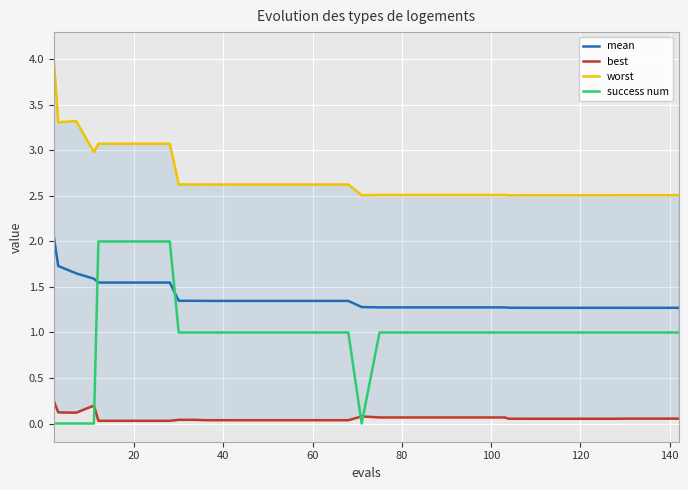

How many distinct data groups are displayed?

4